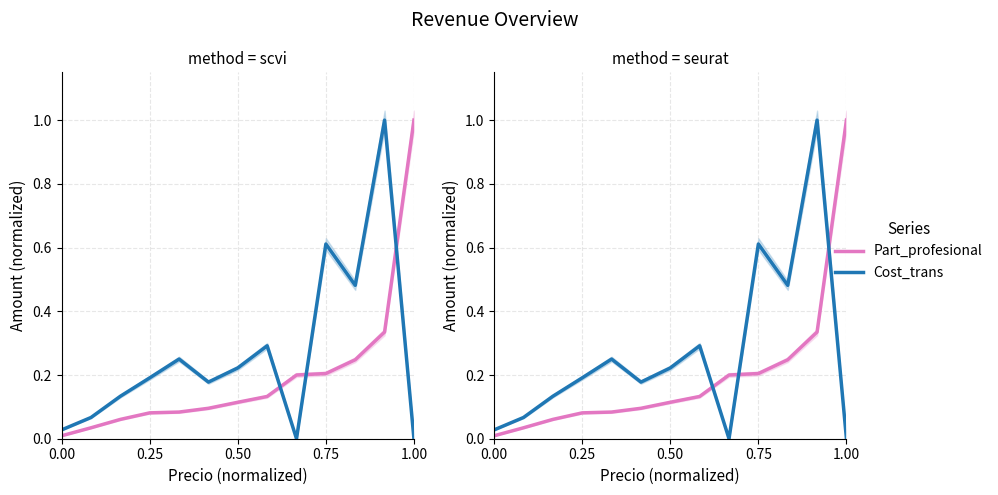

List the series in order of their overall mean, highest first.

Cost_trans, Part_profesional